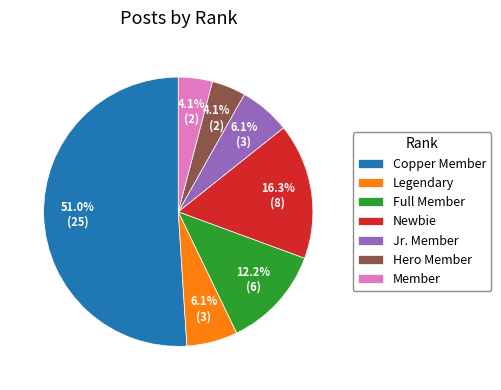

What is the majority slice?

Copper Member